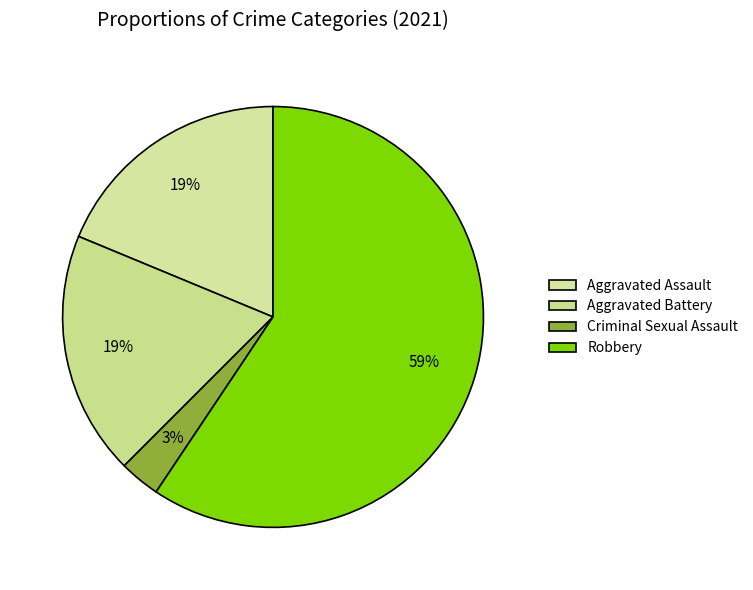

How many slices are in this pie chart?

4